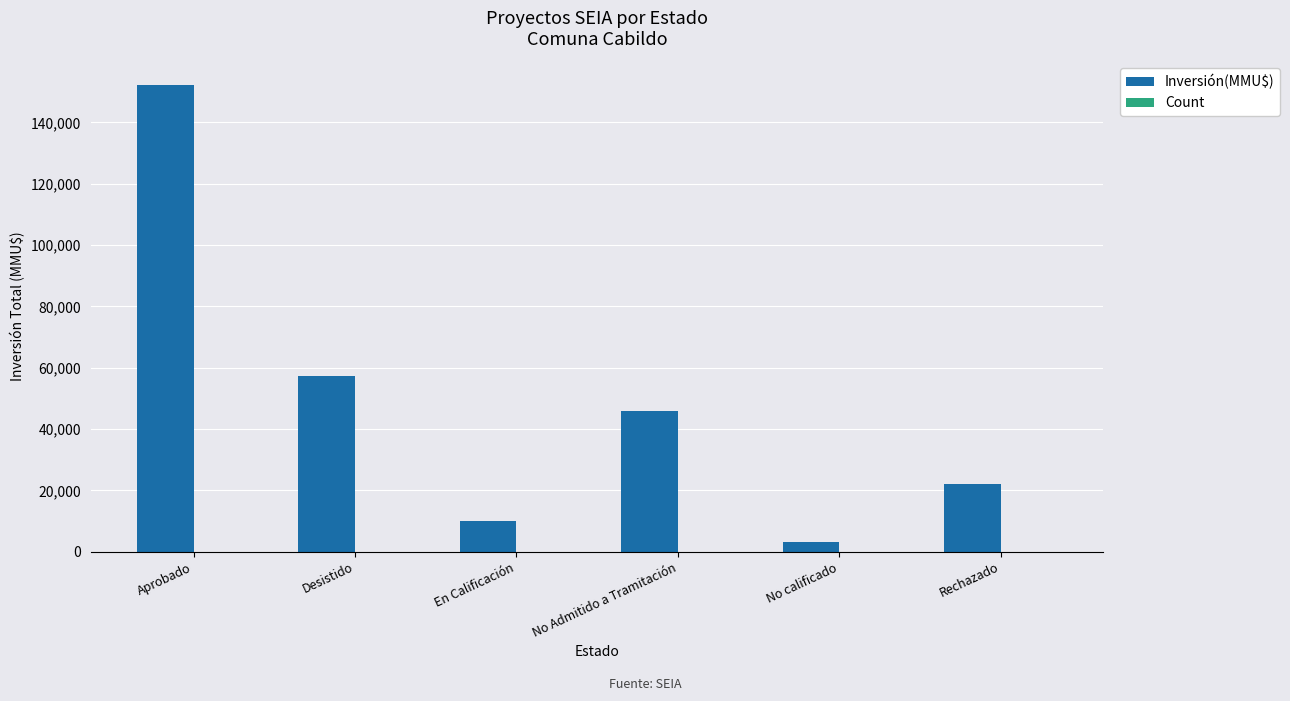

How many series are shown in this chart?

2